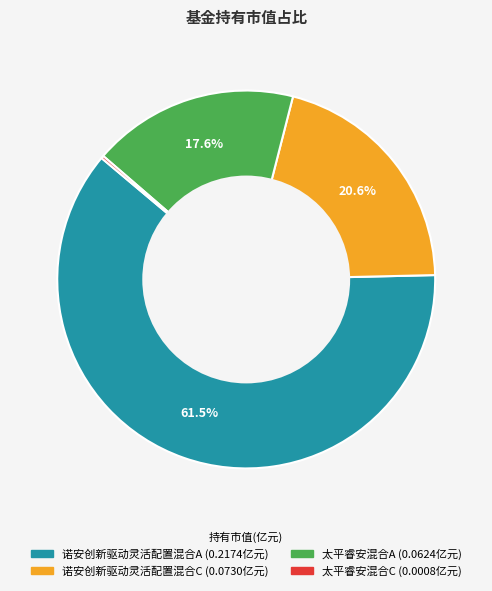

Is the sum of 诺安创新驱动灵活配置混合C and 诺安创新驱动灵活配置混合A greater than half?

Yes